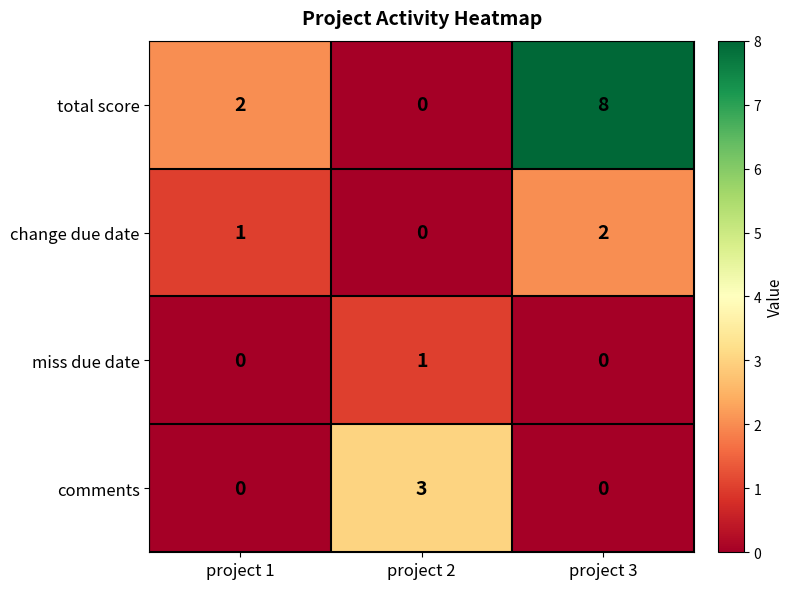

How many categories are shown in the chart?

3